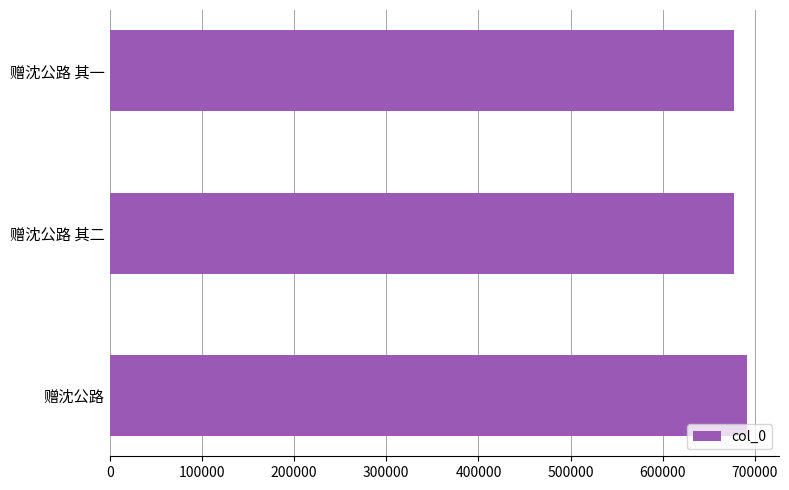

What value does the data have at 赠沈公路?

691572